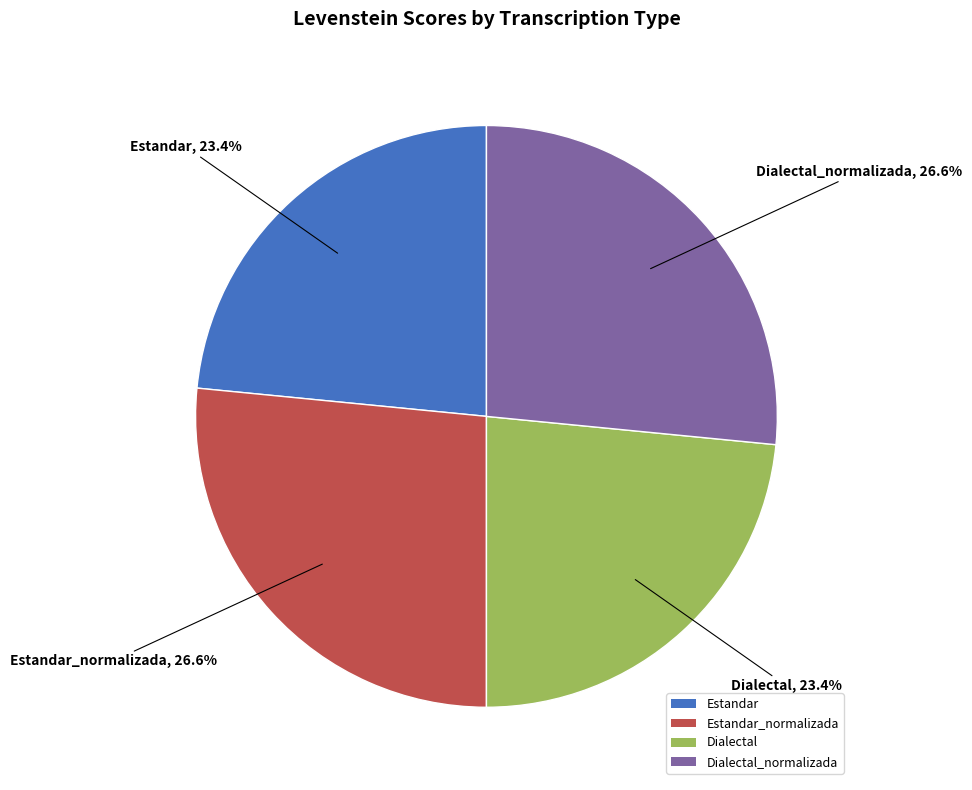

The Estandar_normalizada slice represents 12% of the pie. True or false?

False